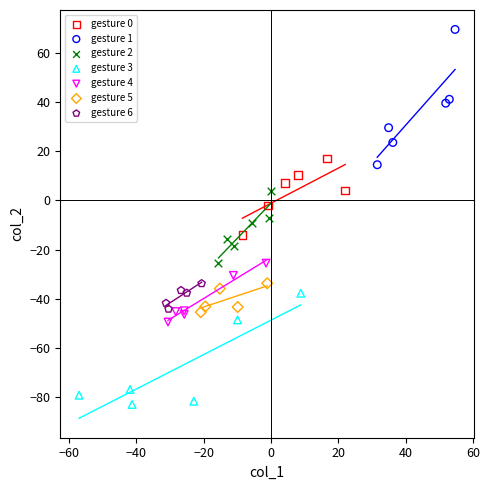

Which series contains the highest Y value?

gesture 1